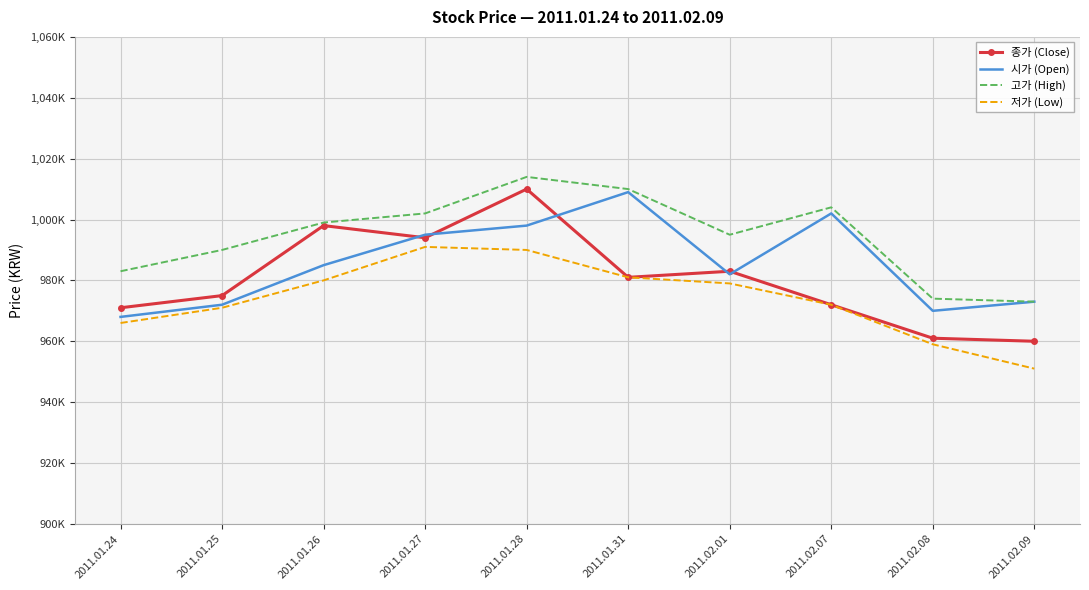

At which category does 저가 (Low) reach its first local peak?

2011.01.27